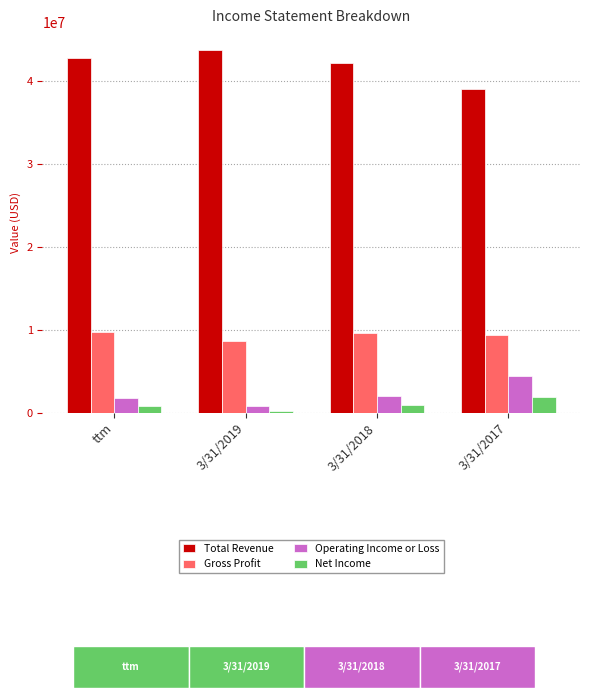

Which series has the largest total across all categories?

Total Revenue